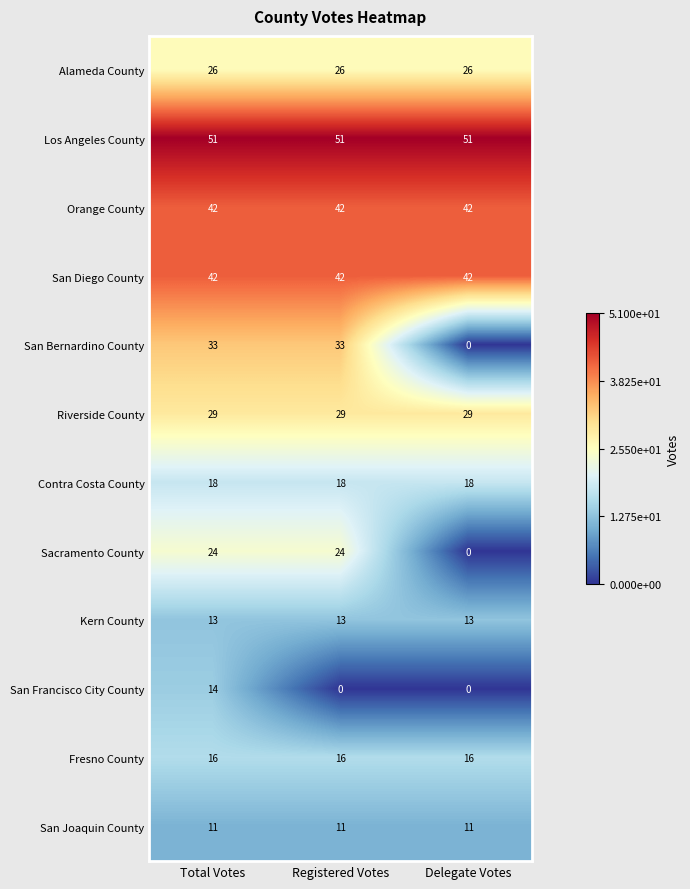

What is the greatest value displayed?

51